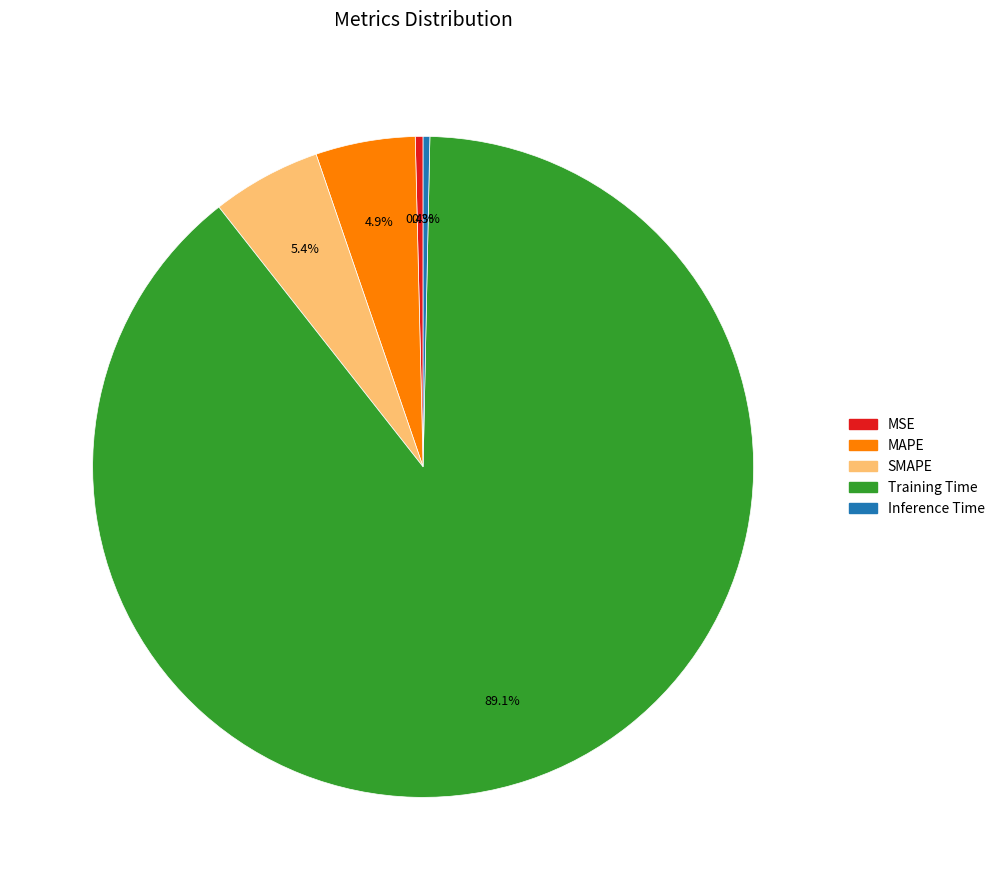

How many slices are in this pie chart?

5